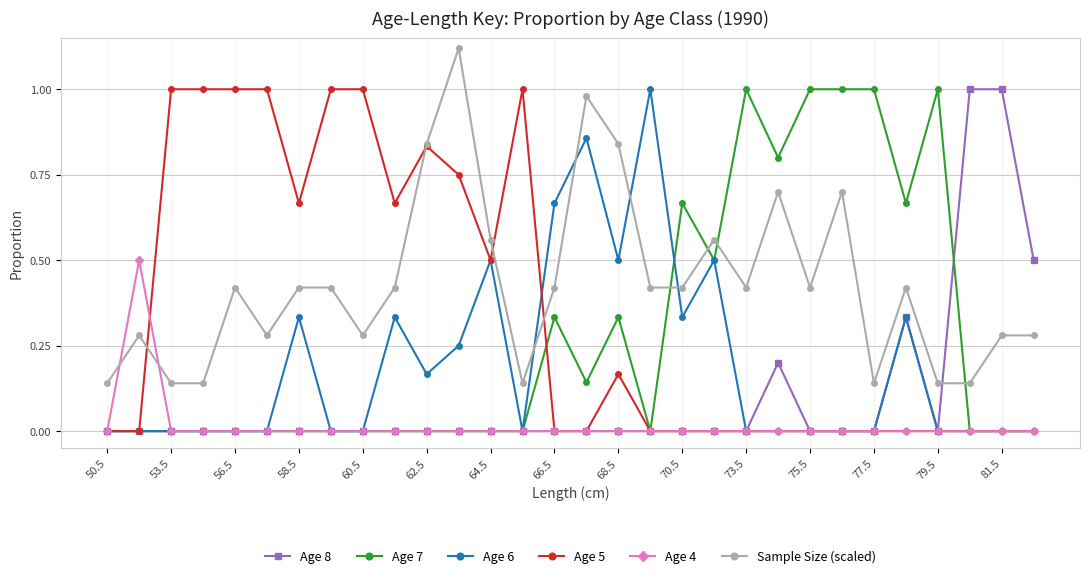

Rank the series by their average value, from lowest to highest.

Age 4, Age 8, Age 6, Age 7, Age 5, Sample Size (scaled)